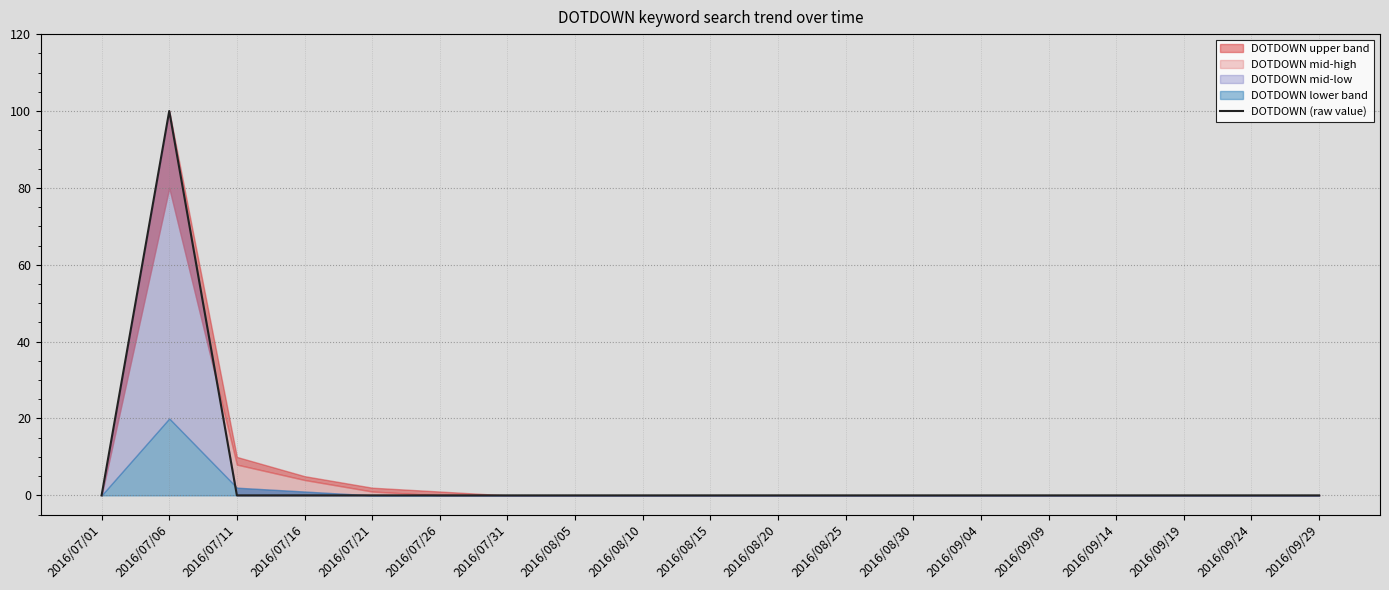

Which category has the highest value across all series?

2016/07/06